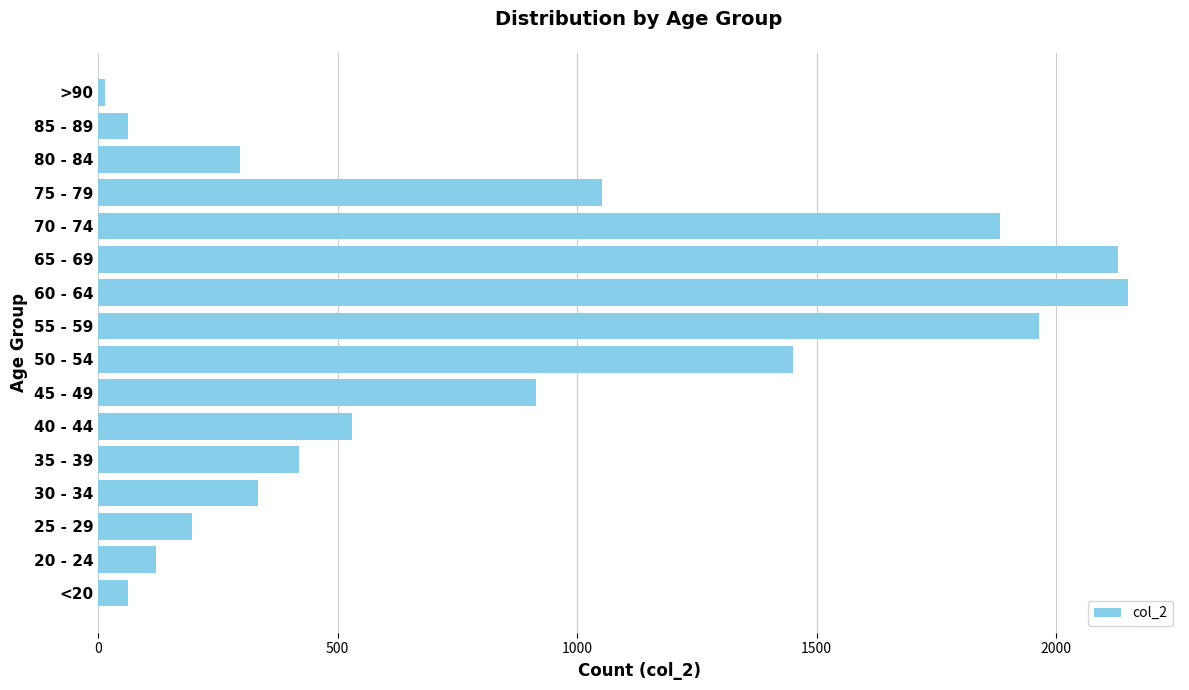

Reading top to bottom, transcribe all the data shown in this chart.

15	62	296	1053	1882	2130	2151	1965	1450	915	530	420	333	196	121	62